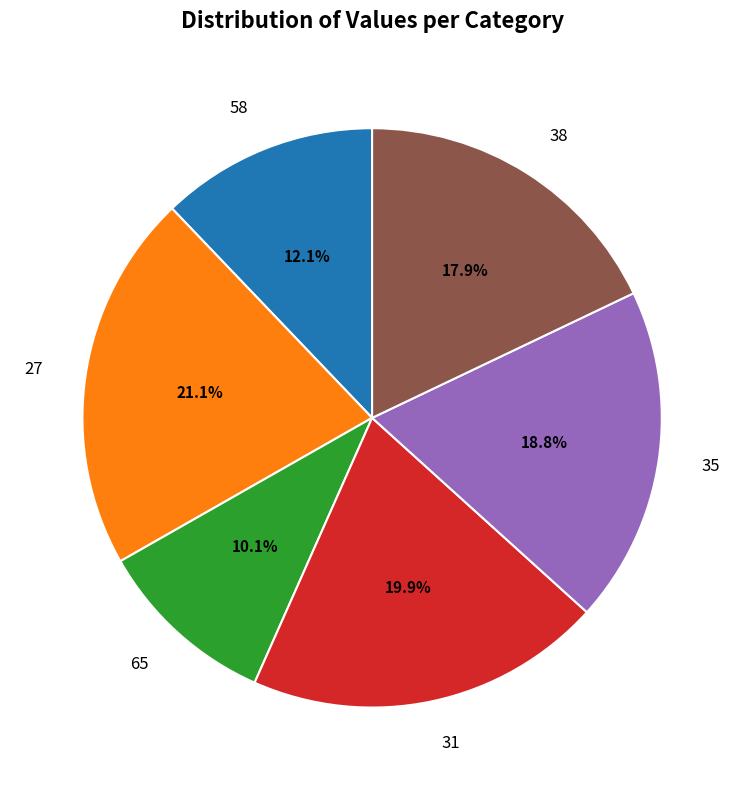

How many slices are in this pie chart?

6